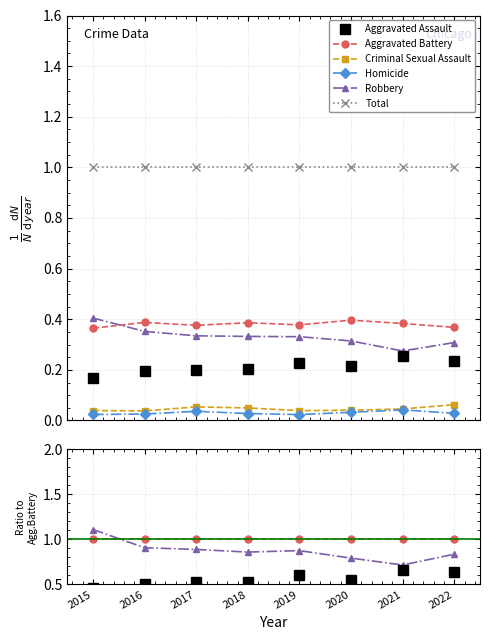

True or false: Aggravated Assault and Aggravated Battery intersect in this chart.

False